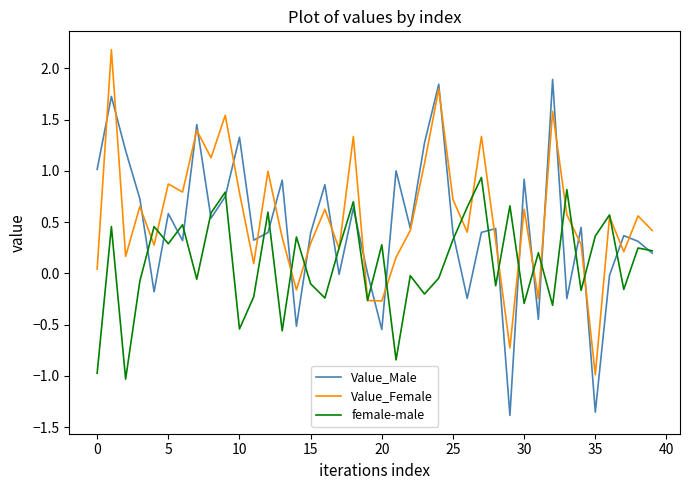

What is the minimum value for female-male?

-1.0